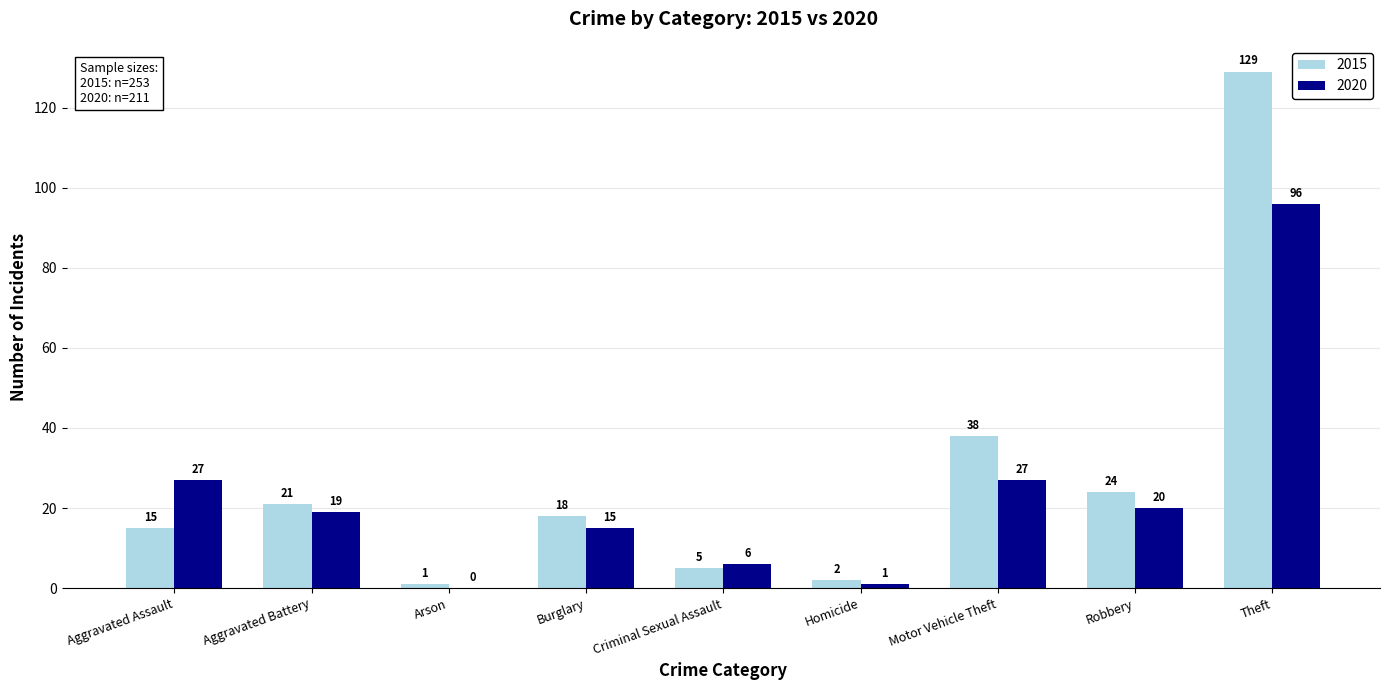

The value of 2020 at Criminal Sexual Assault is 6. True or false?

True